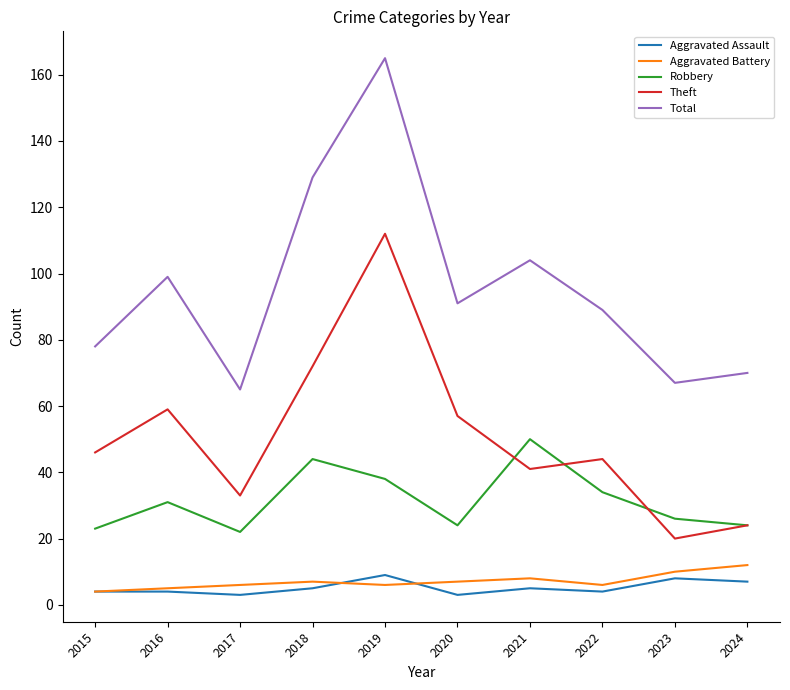

What is the total value across all series at 2021?

208